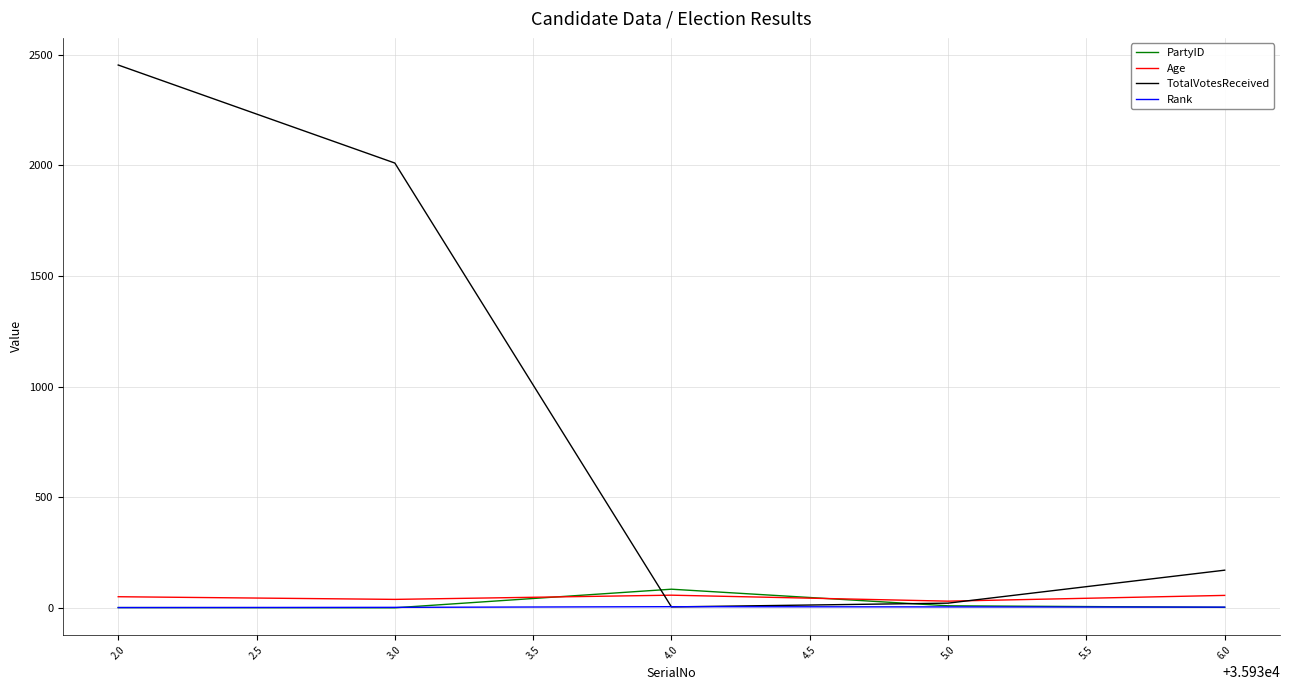

Which series has the largest range (max minus min)?

TotalVotesReceived